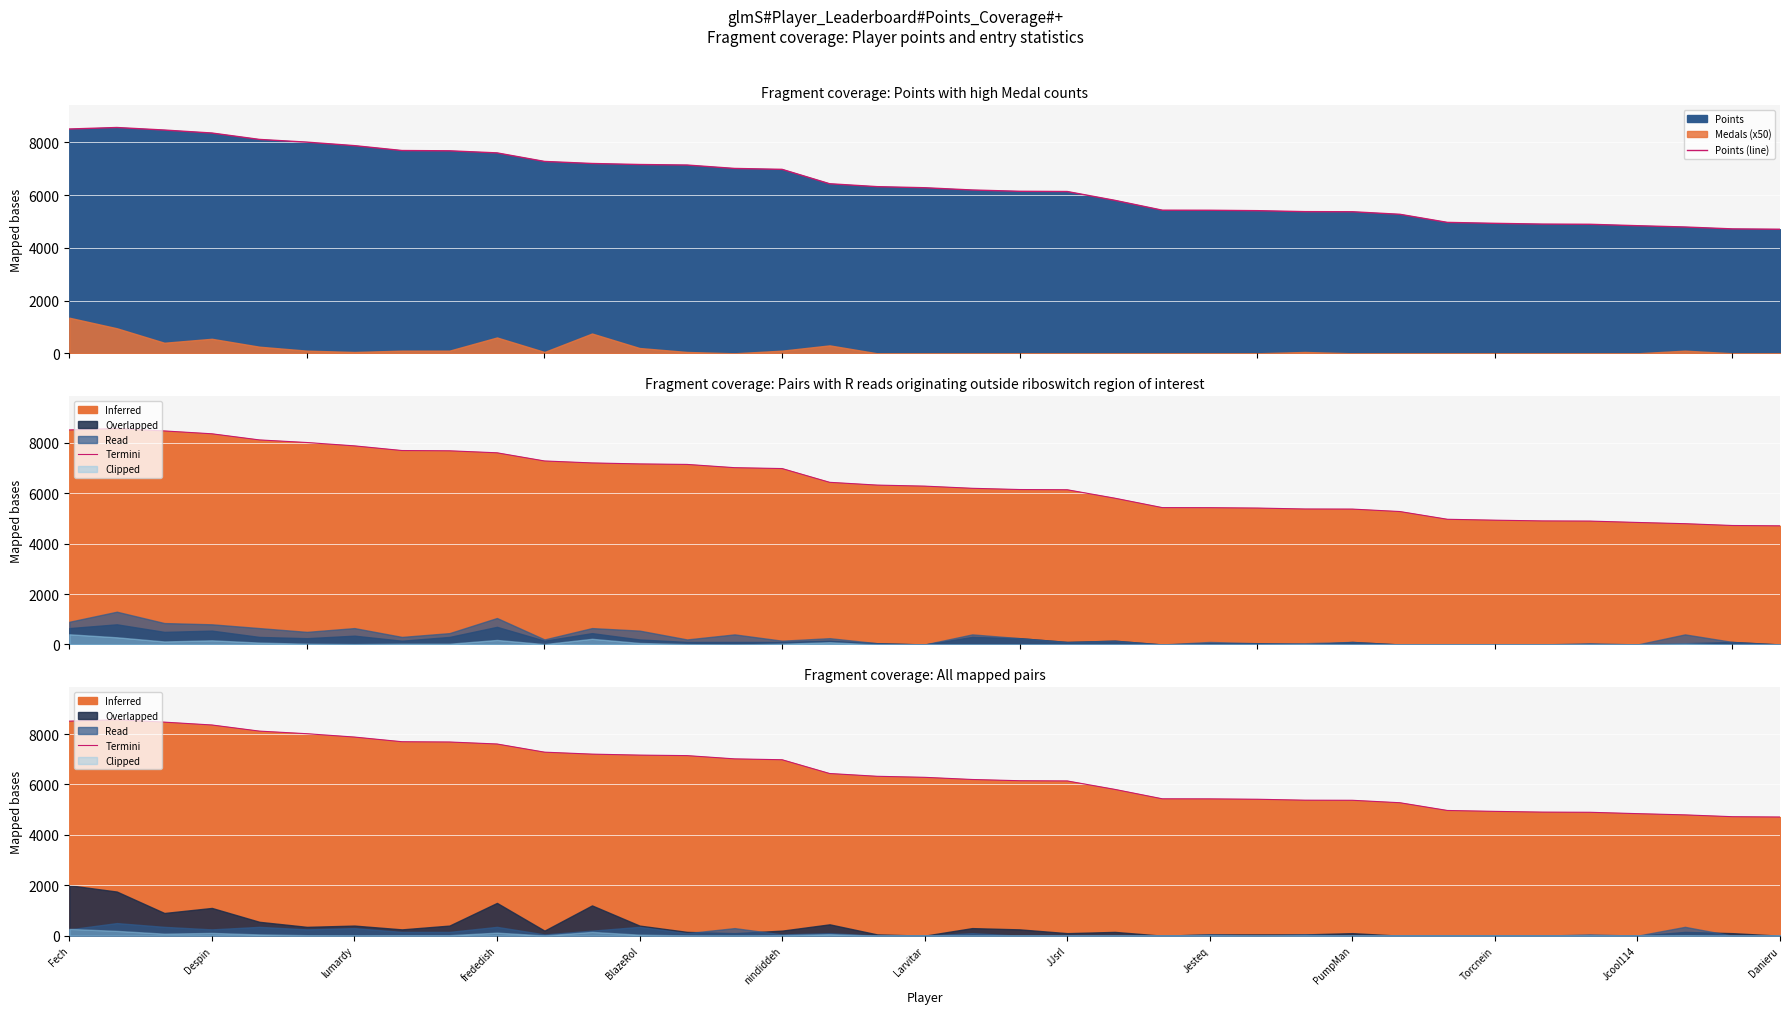

The Points (line) series shows 6323 at 17. True or false?

True